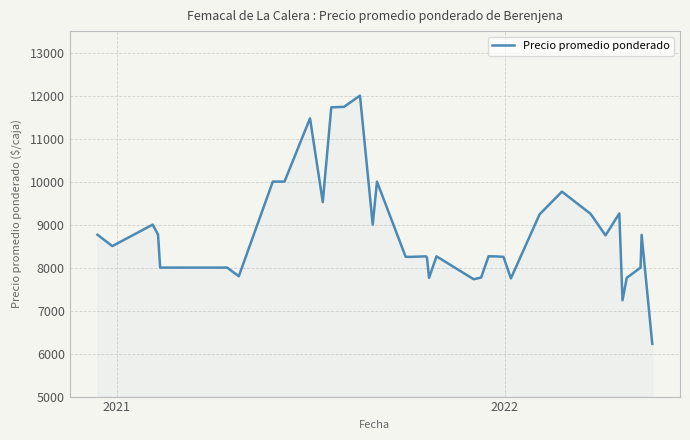

What is the difference between the maximum and minimum values?

5773